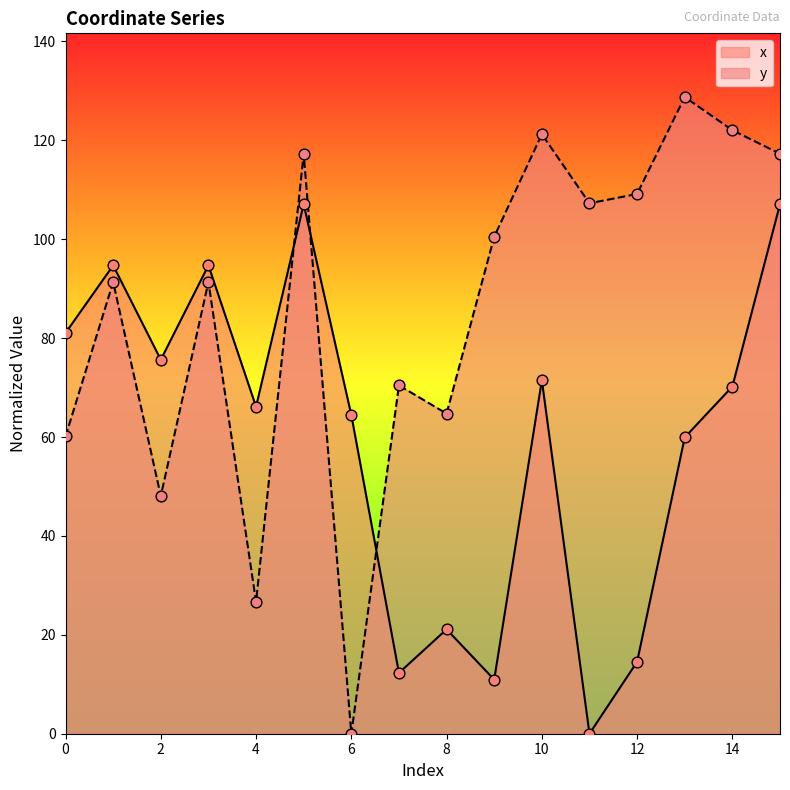

What are all the series names shown in the legend?

x, y